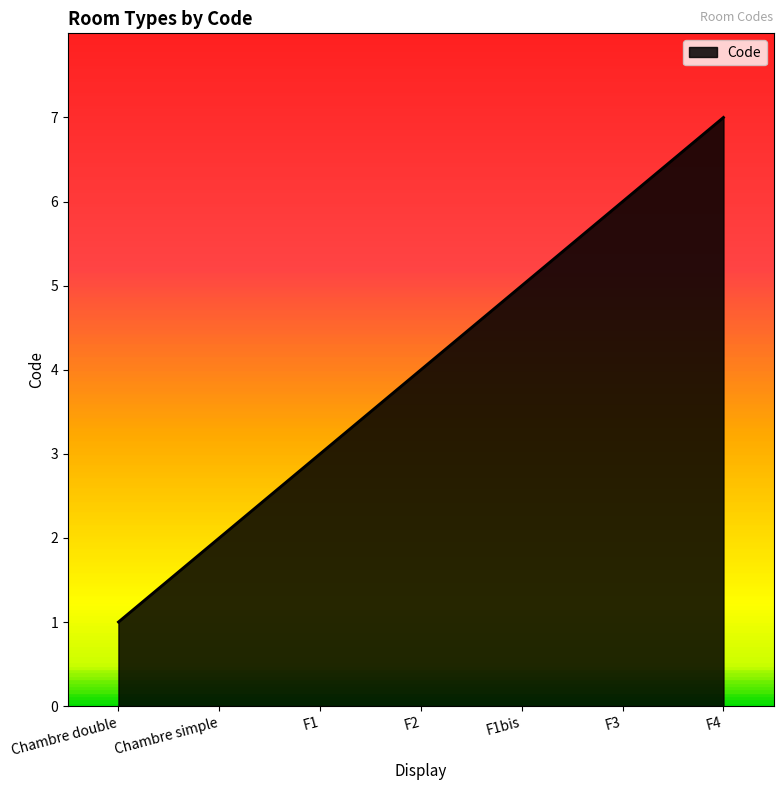

Reading left to right, extract all data points from this chart.

1	2	3	4	5	6	7